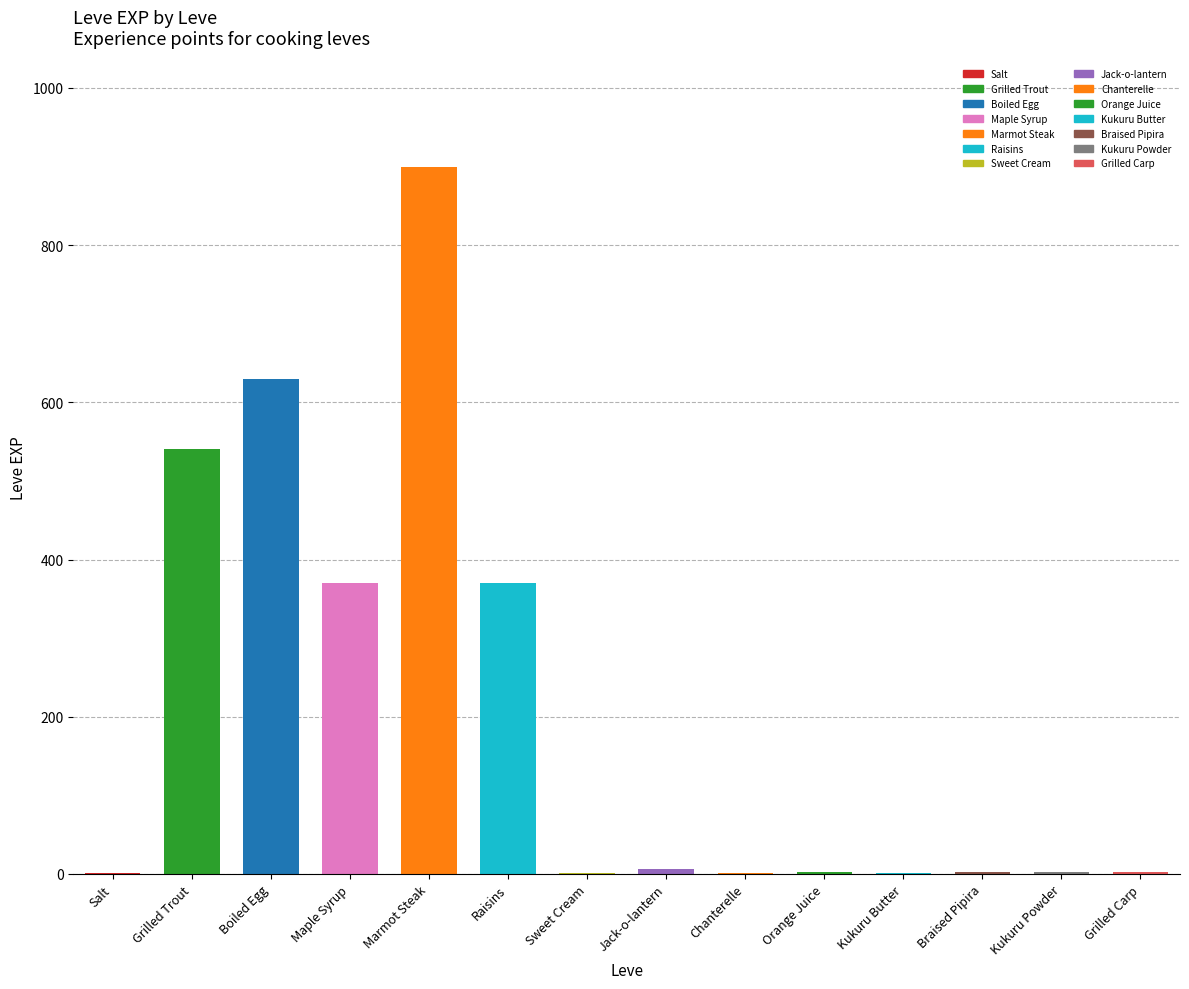

Between Maple Syrup and Grilled Trout, which is larger?

Grilled Trout